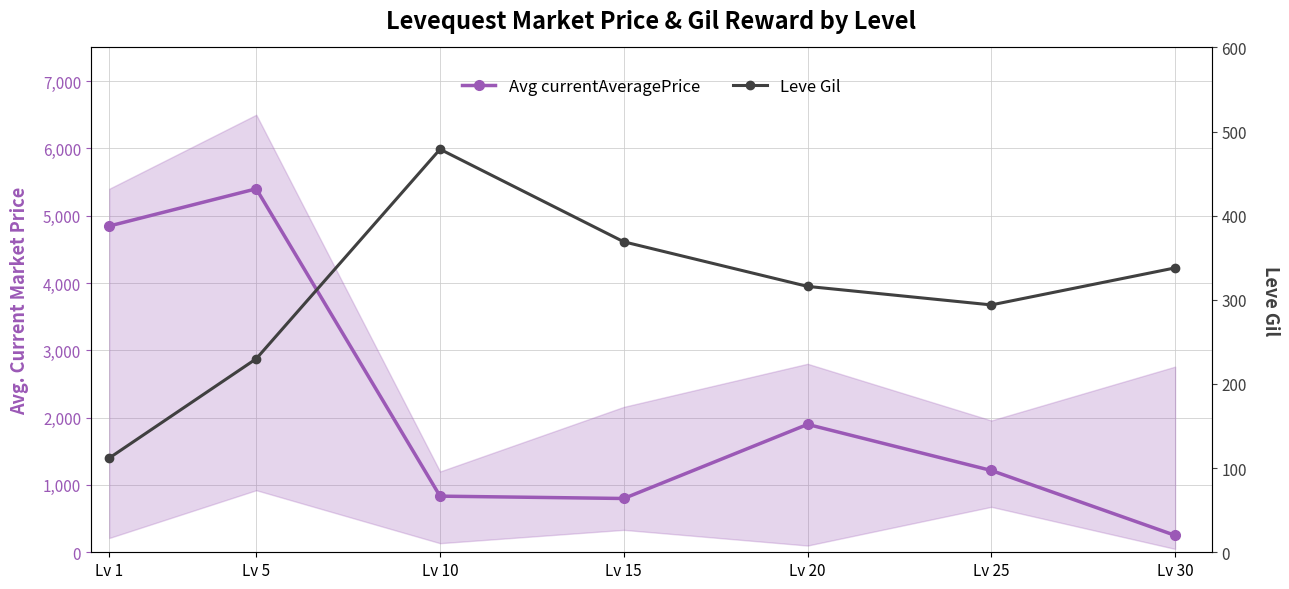

At which category is the sum across all series the highest?

Lv 5